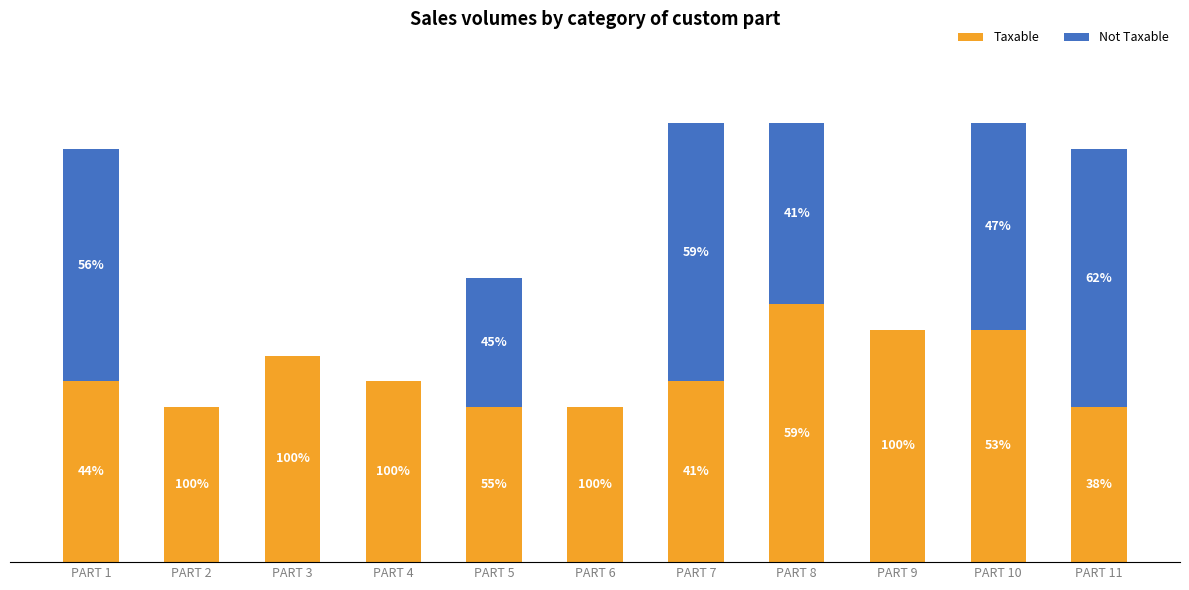

The value of Not Taxable at PART 6 is 0. True or false?

True